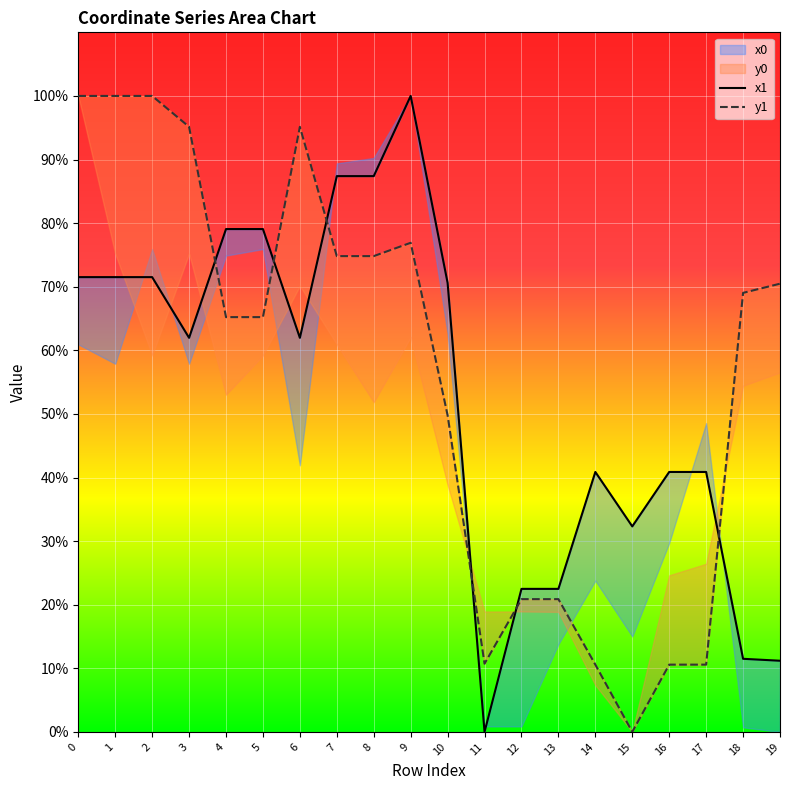

What is the value of the x0 point at the 2nd from the left?

71.5